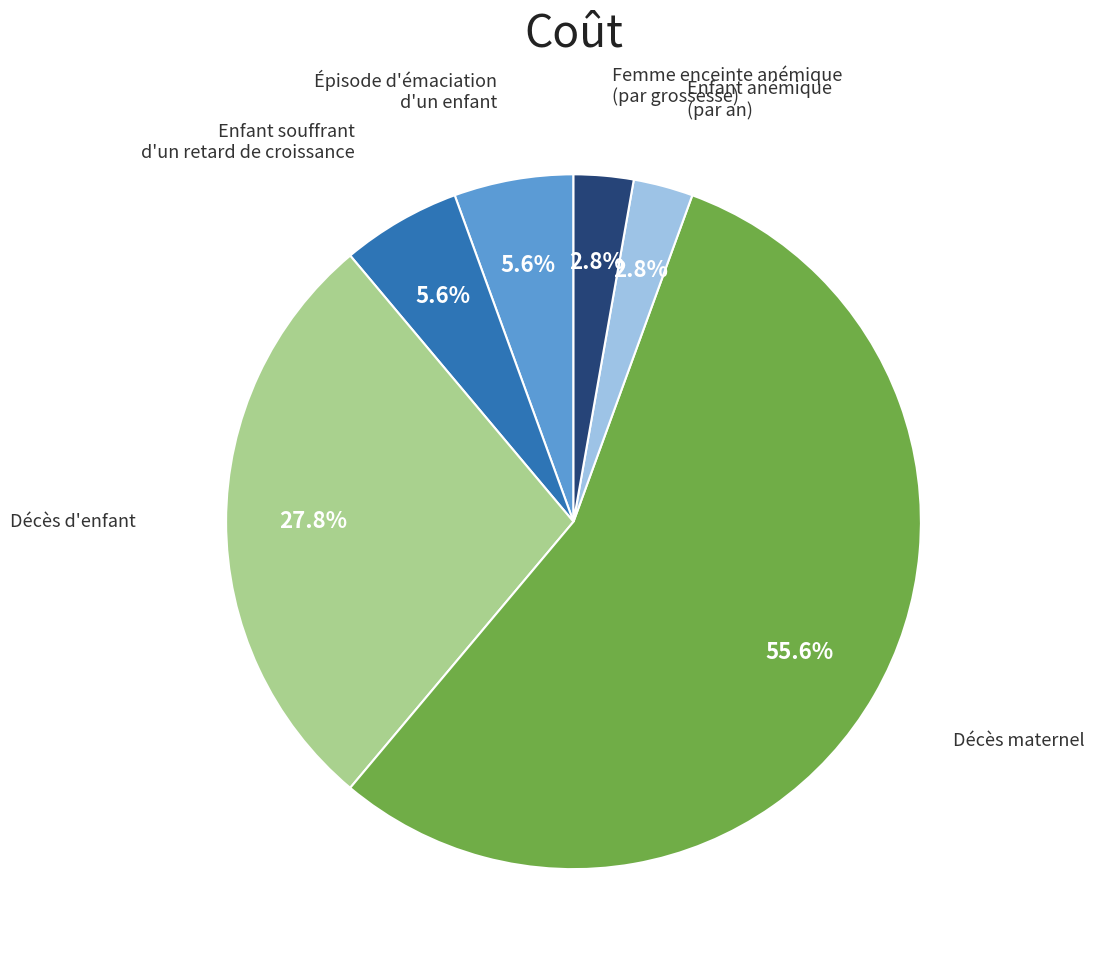

Does any single category account for the majority?

Yes